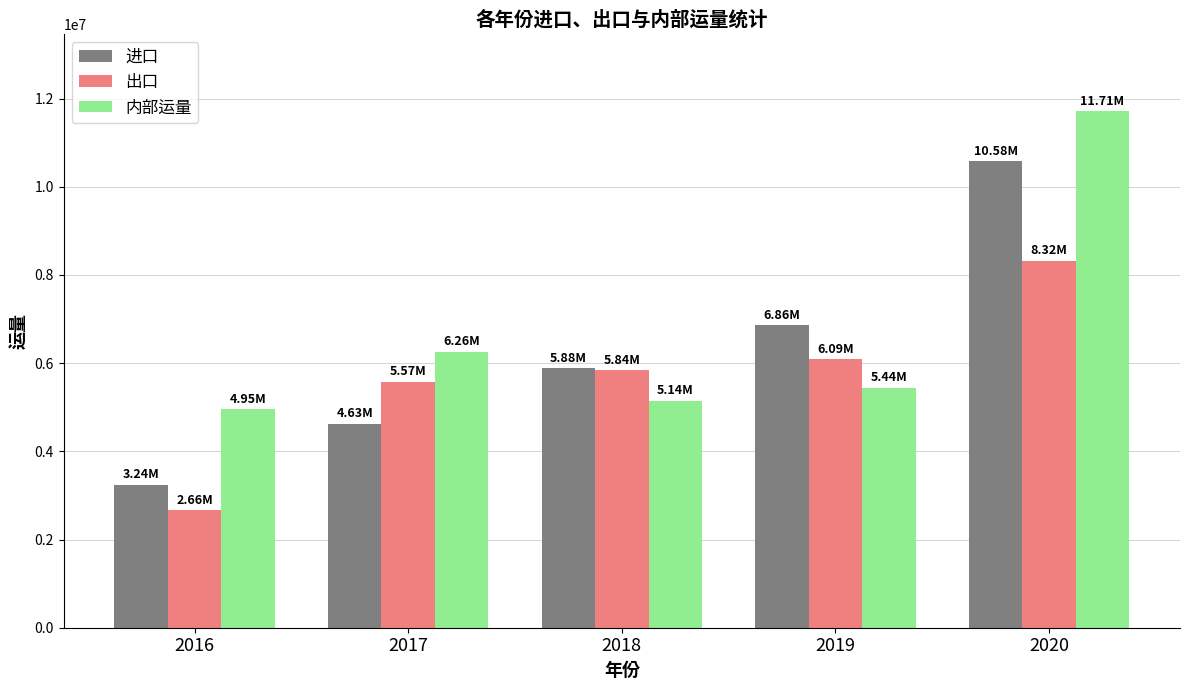

At how many categories does at least one series exceed 4223185?

5